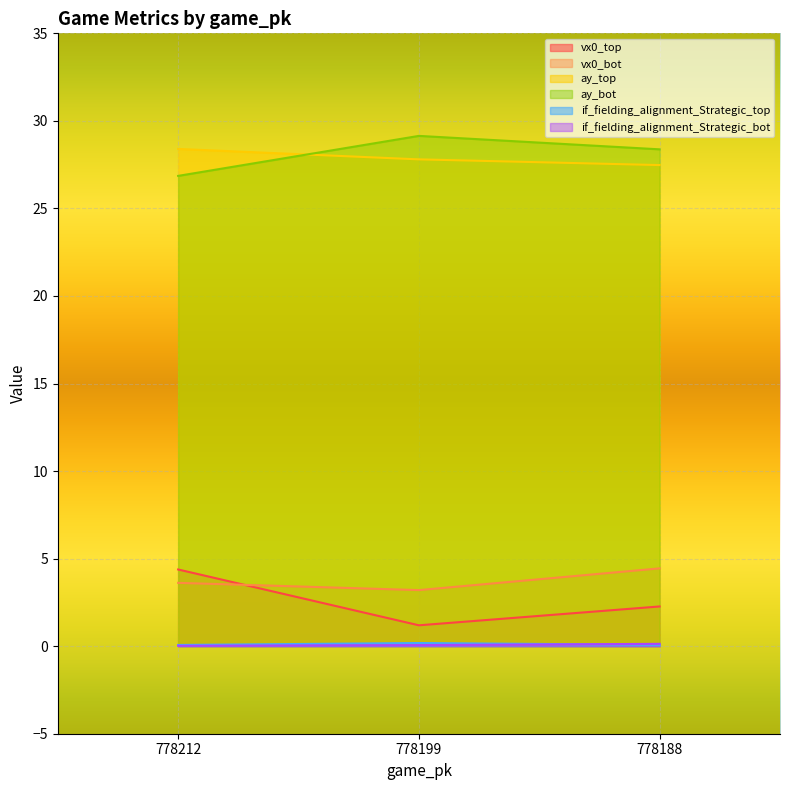

How many lines are shown in the chart?

6